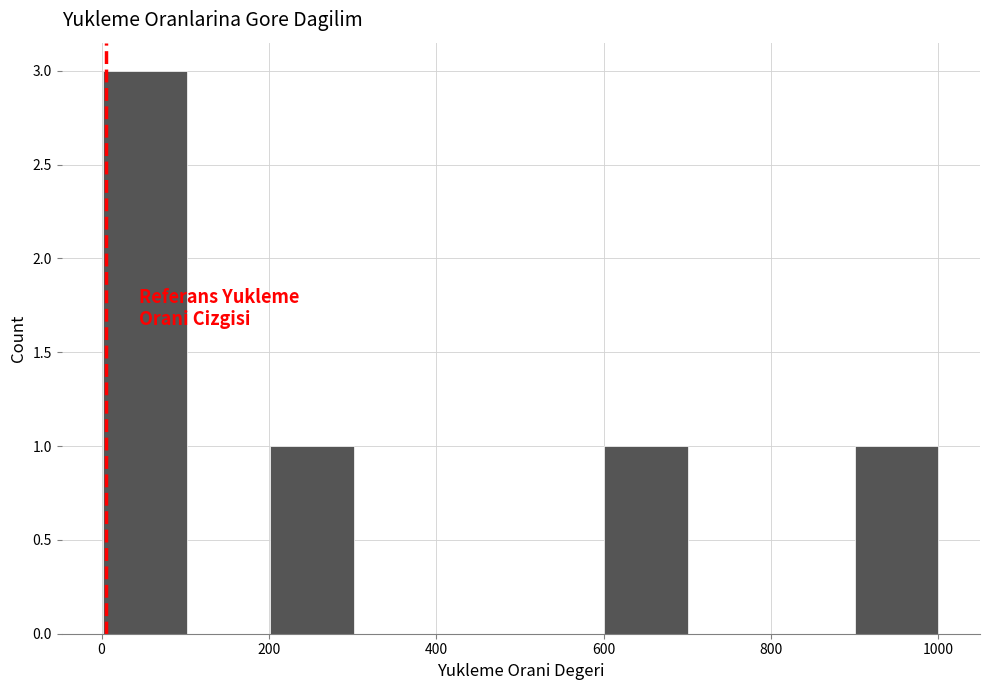

Over which range of the x-axis is the bar tallest?

0 to 100